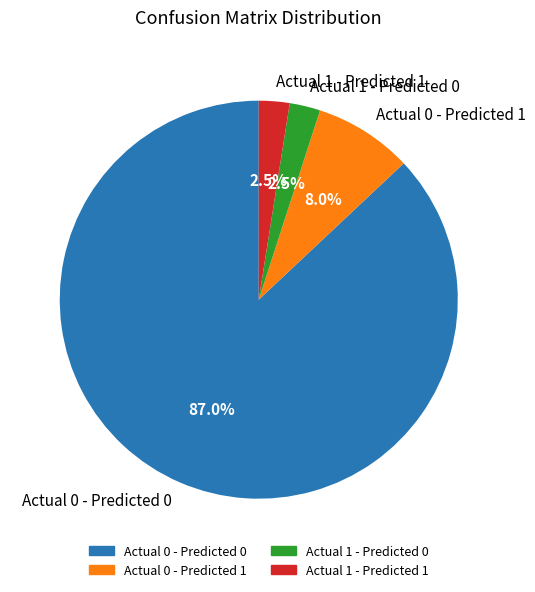

Does any single category account for the majority?

Yes